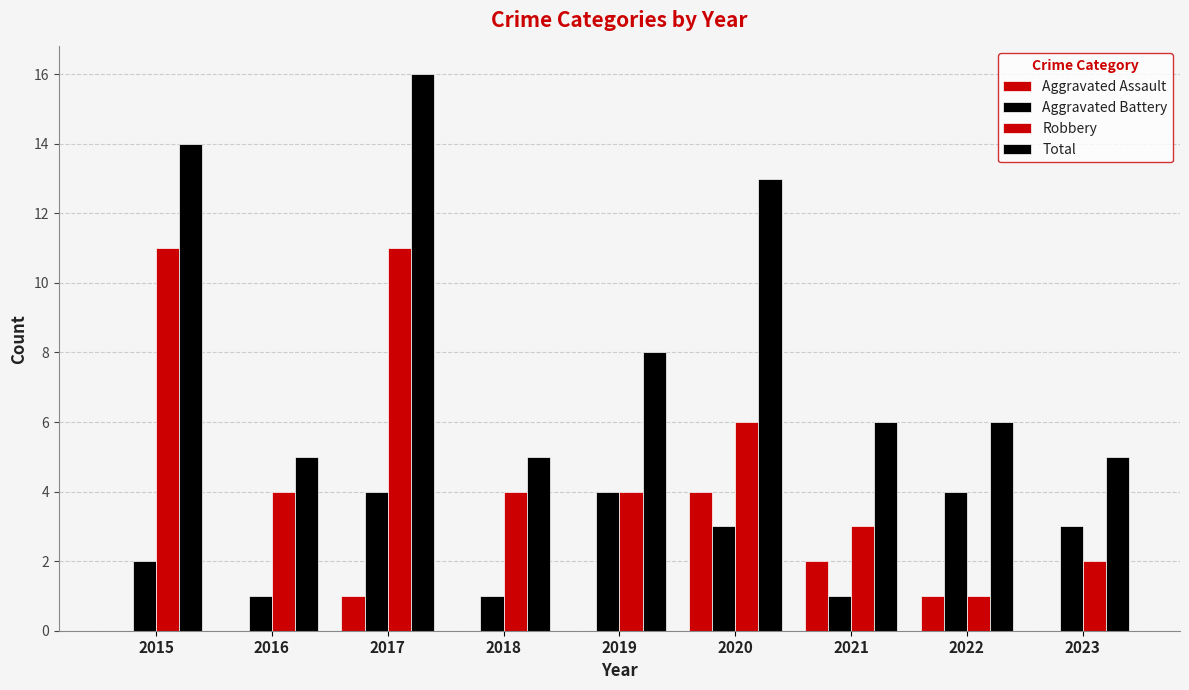

Rank the series by their maximum value, from highest to lowest.

Total, Robbery, Aggravated Assault, Aggravated Battery